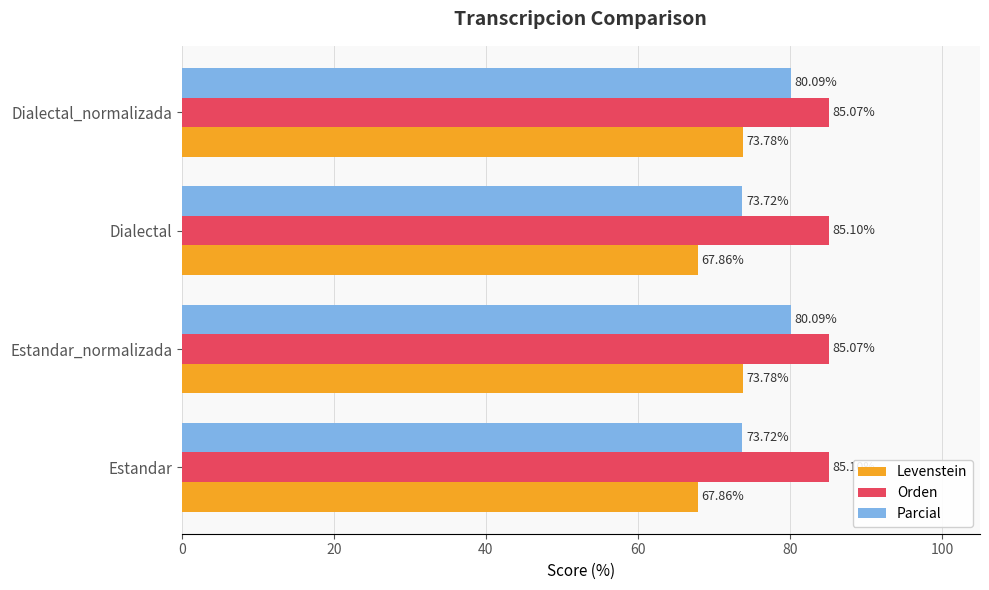

How many categories are shown in the chart?

4